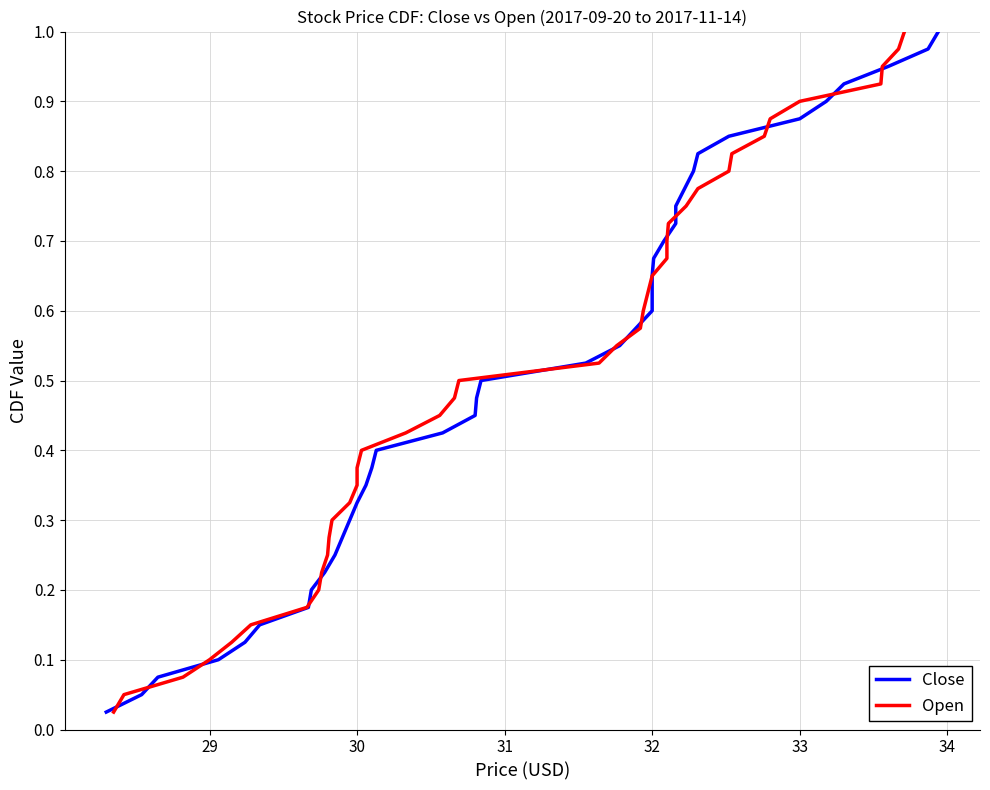

What is the sum of all Open values?

20.5